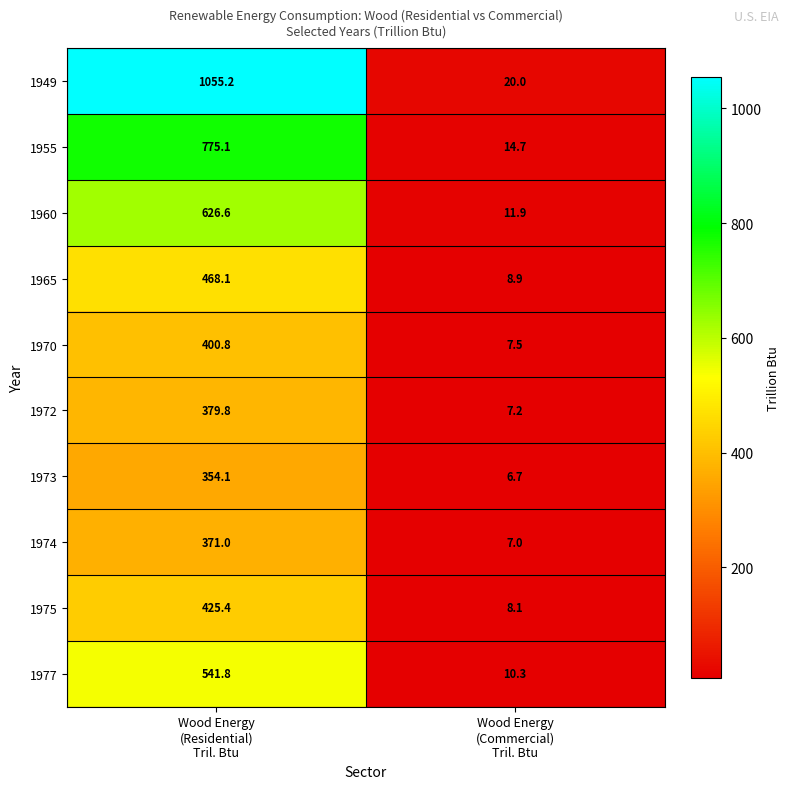

Rank the series at Wood Energy
(Commercial)
Tril. Btu from lowest to highest value.

1973, 1974, 1972, 1970, 1975, 1965, 1977, 1960, 1955, 1949